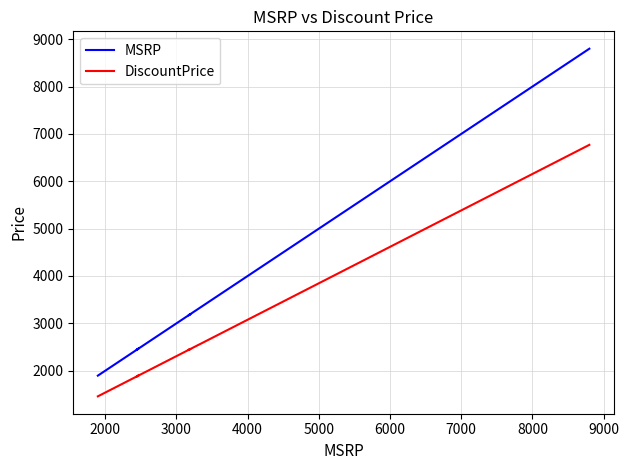

What is the lowest value of the MSRP series?

1896